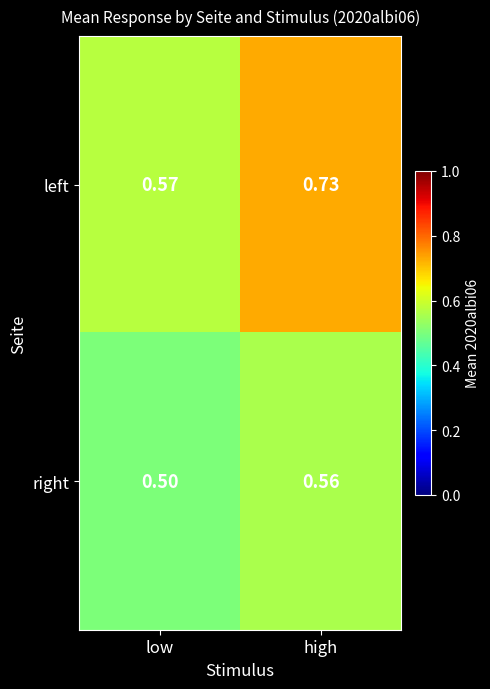

Which series has the widest spread of values?

left